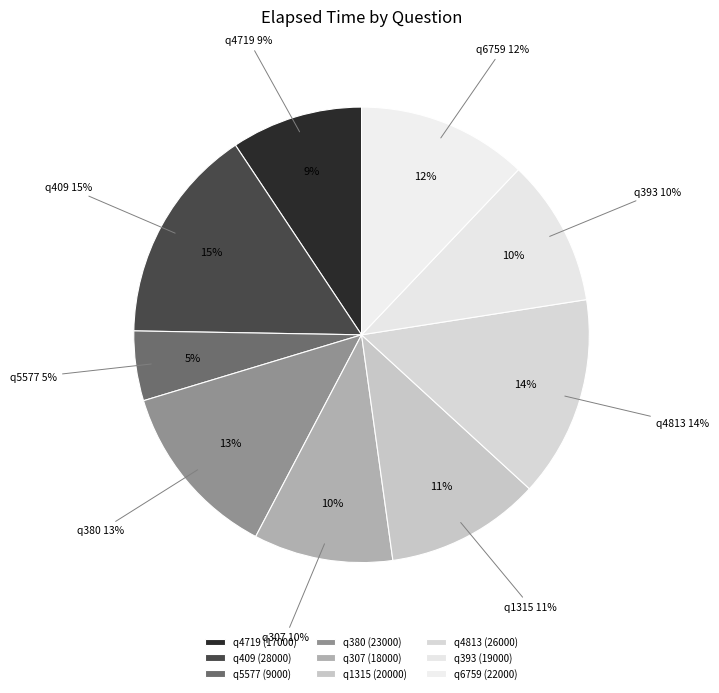

Is q4719 the majority of the pie?

No